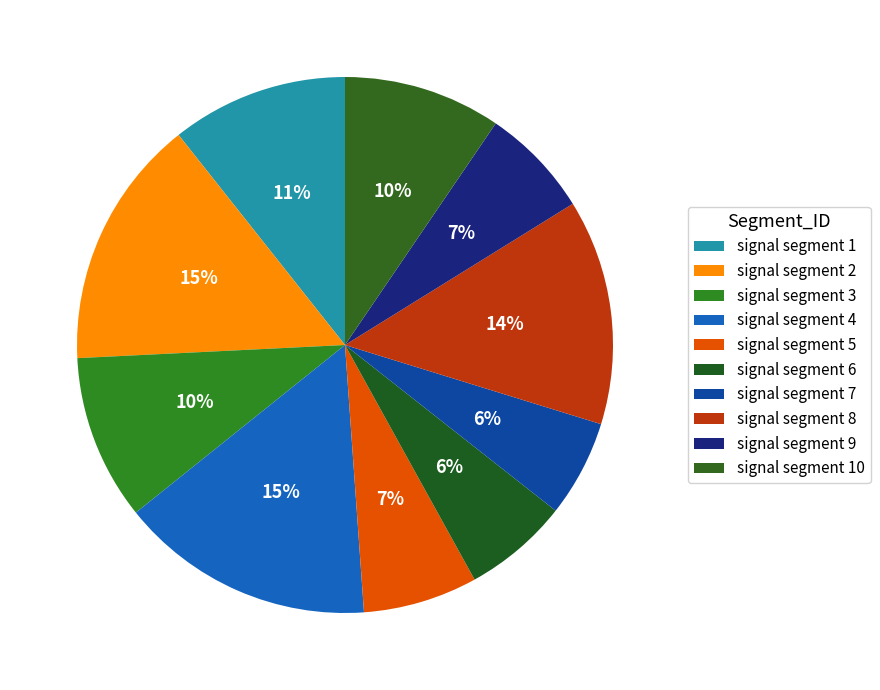

How many slices are in this pie chart?

10